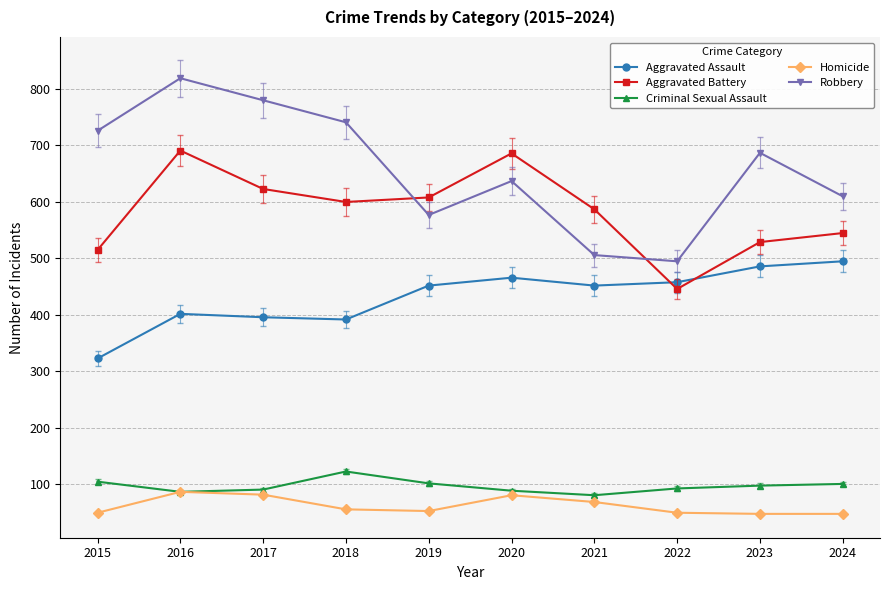

At which category does Robbery reach its first local valley?

2019